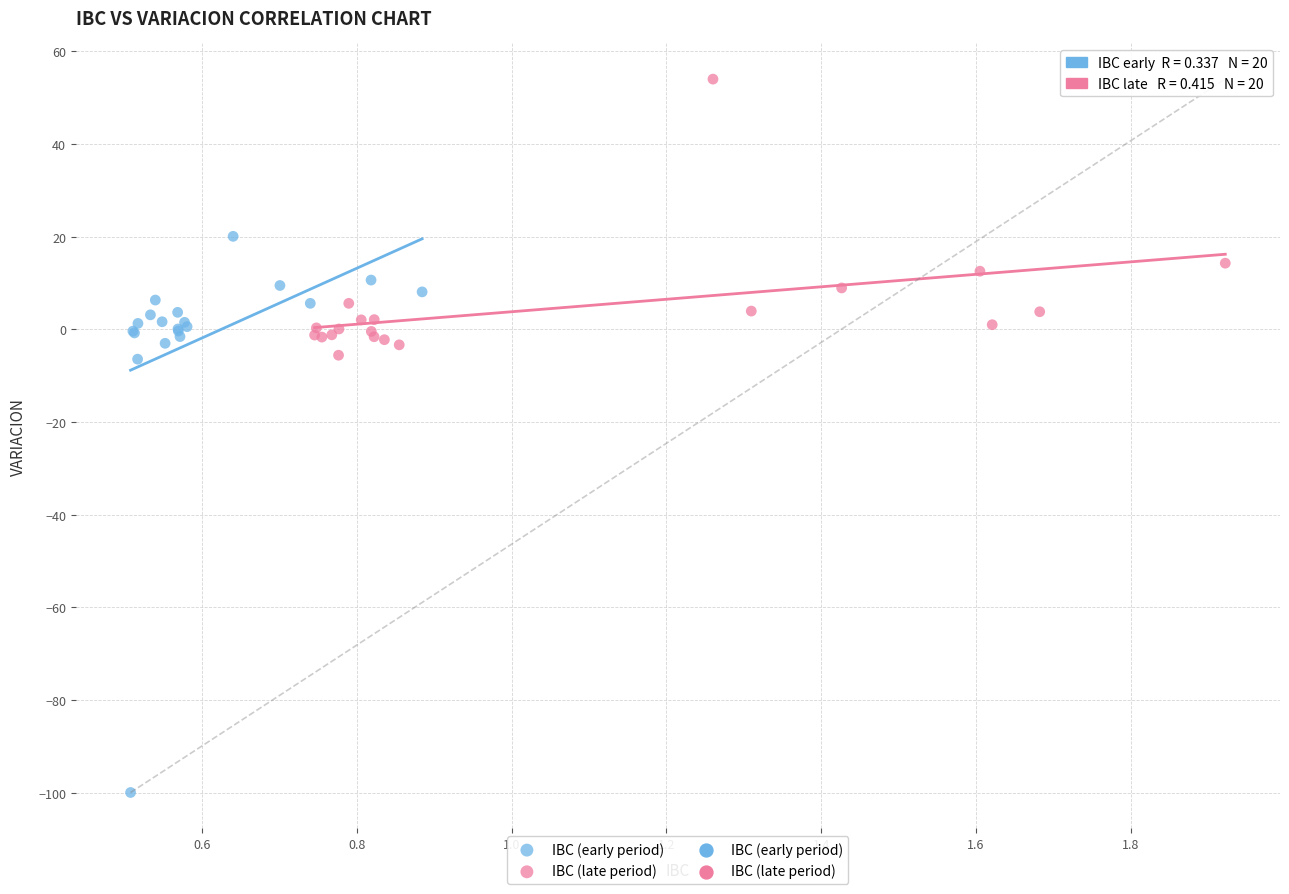

Which series has the largest Y range (max minus min)?

IBC (early period)